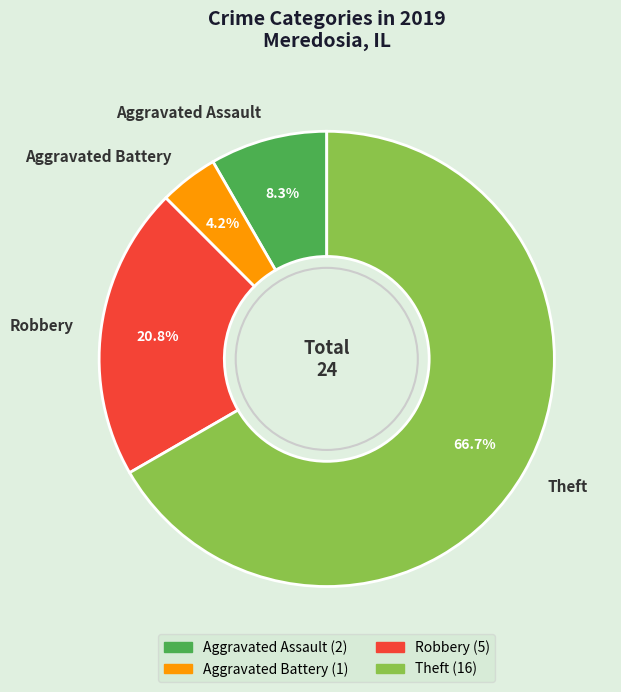

The Aggravated Battery slice represents 4% of the pie. True or false?

True